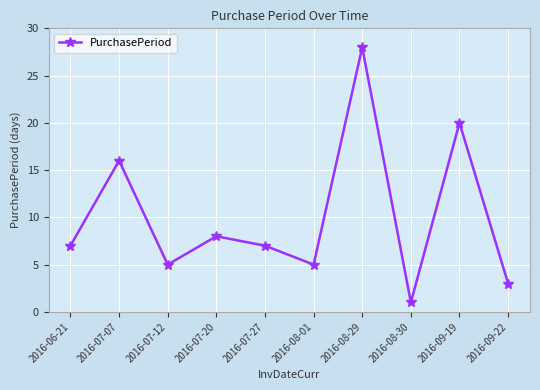

Which category has the lowest value across all series?

2016-08-30